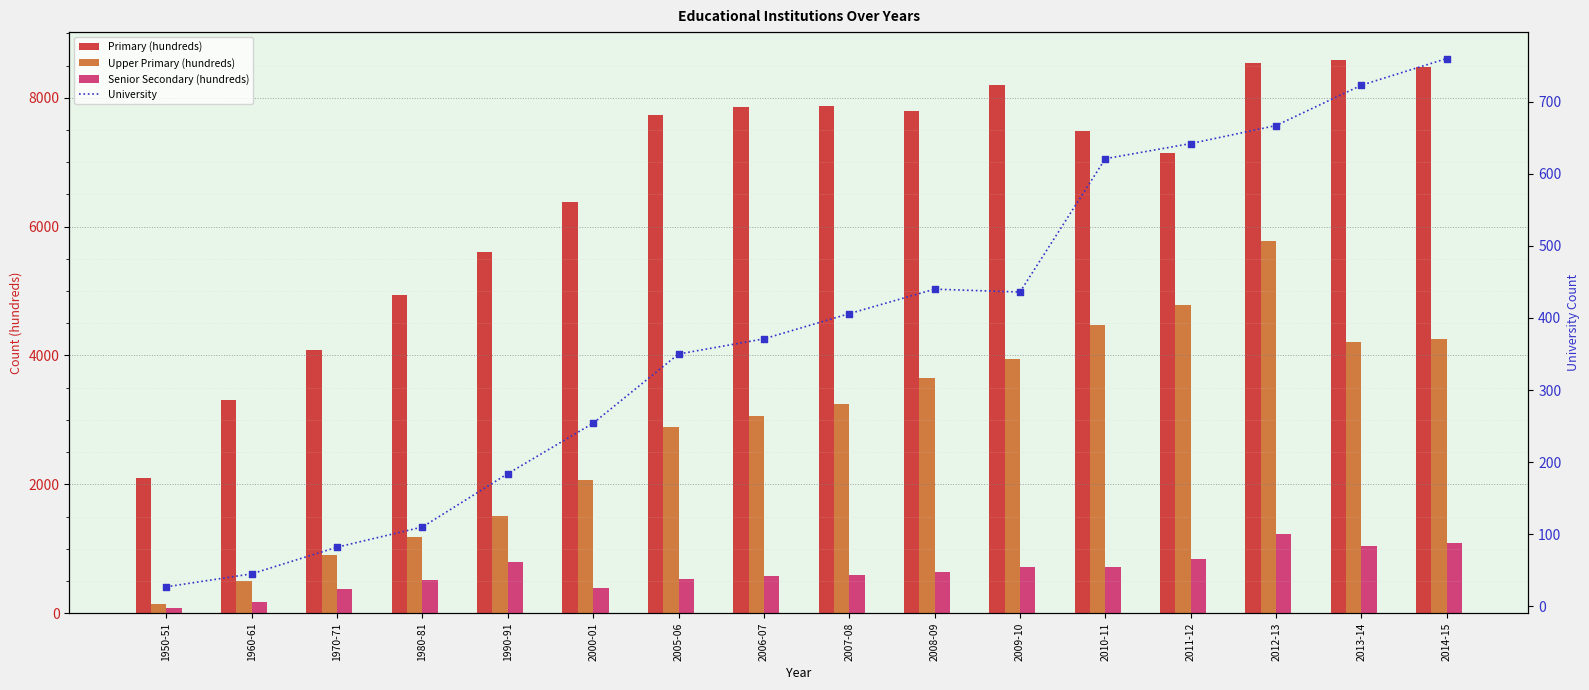

Is the value of Upper Primary (hundreds) at 2006-07 greater than the value of Senior Secondary (hundreds) at 2014-15?

Yes